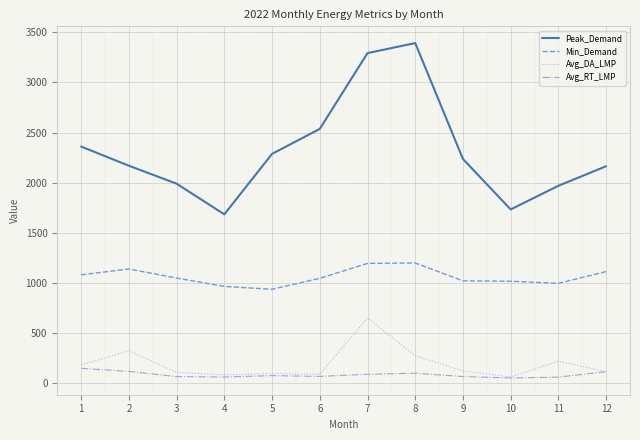

Which series has the largest total across all categories?

Peak_Demand